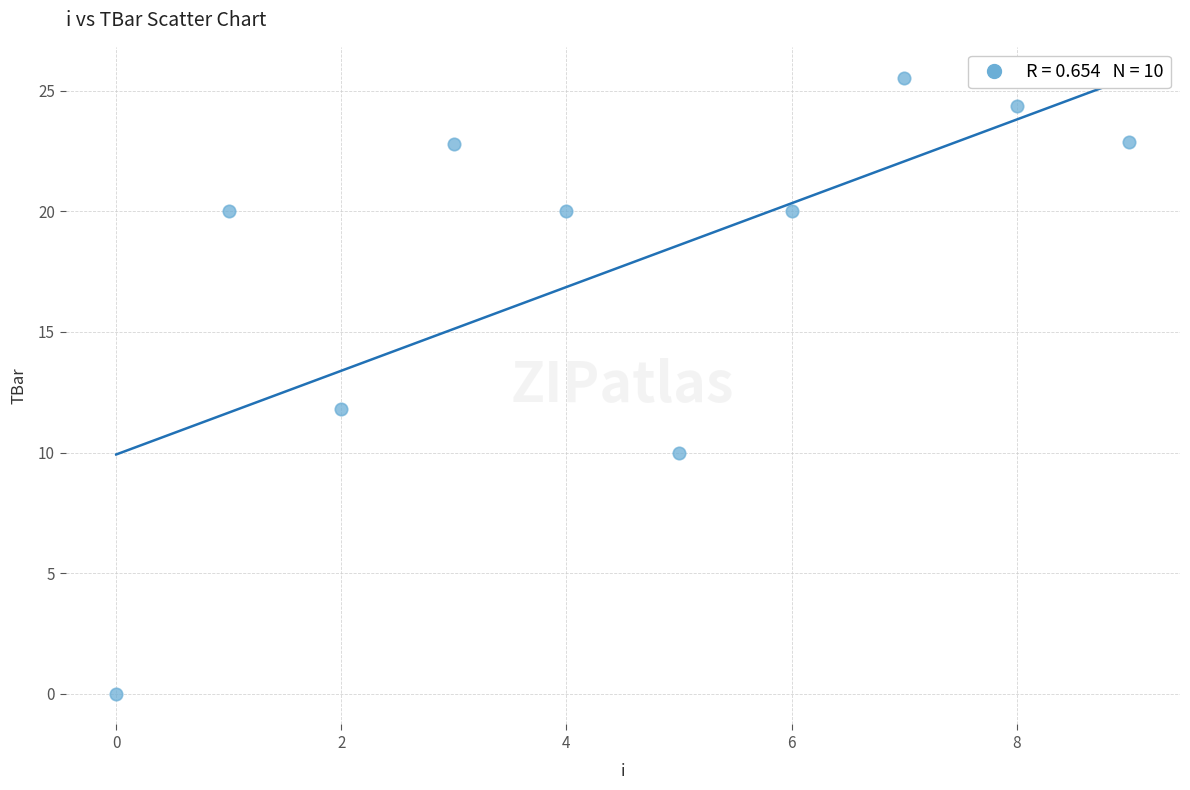

What is the average Y value?

17.7